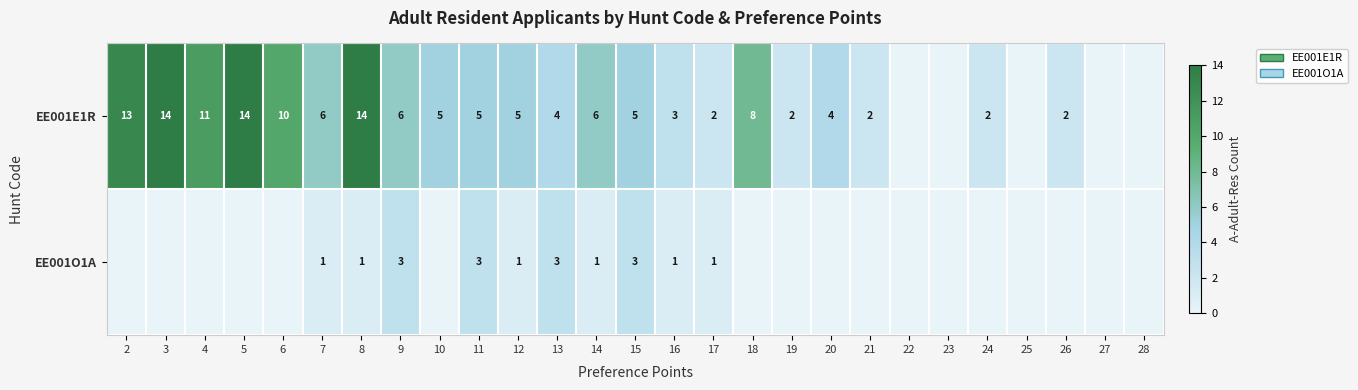

Rank the series at 16 from highest to lowest value.

EE001E1R, EE001O1A